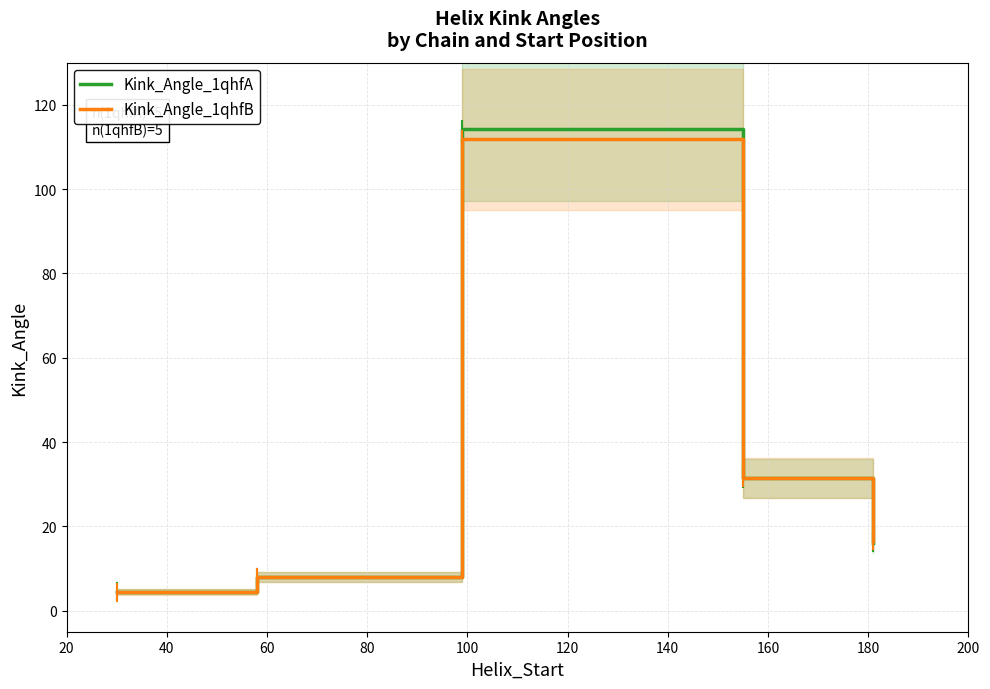

Does the chart display data point markers on the line(s)?

No